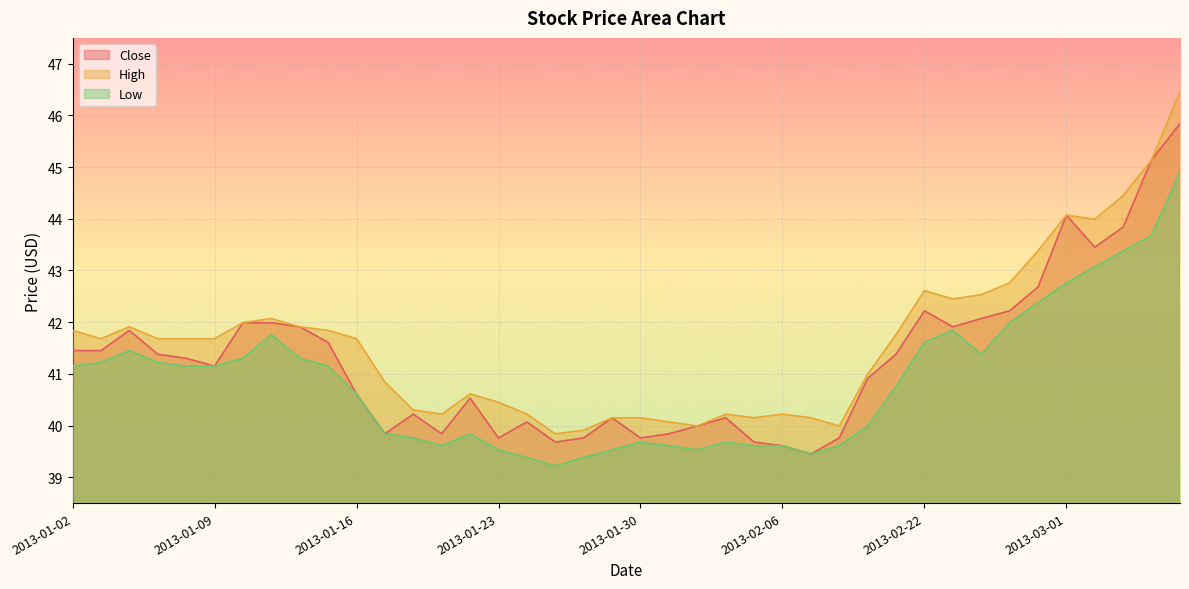

How many values in the Close series are below 41?

19